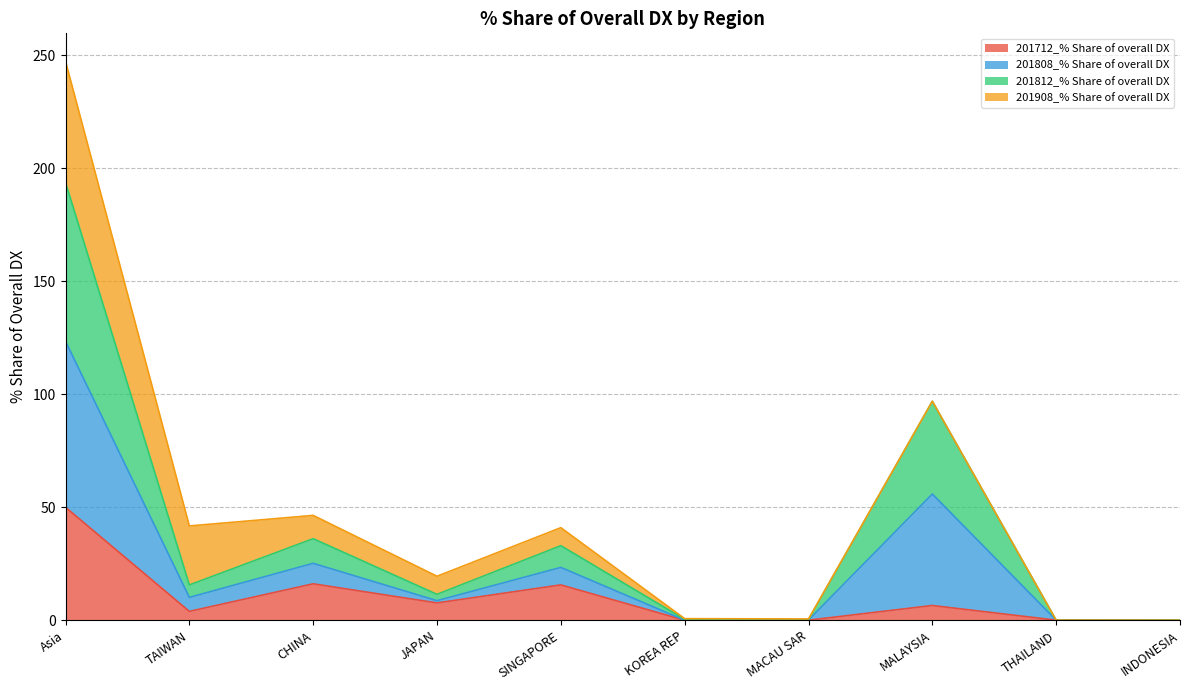

Rank the categories by 201812_% Share of overall DX value from highest to lowest.

Asia, MALAYSIA, CHINA, SINGAPORE, TAIWAN, JAPAN, MACAU SAR, THAILAND, KOREA REP, INDONESIA